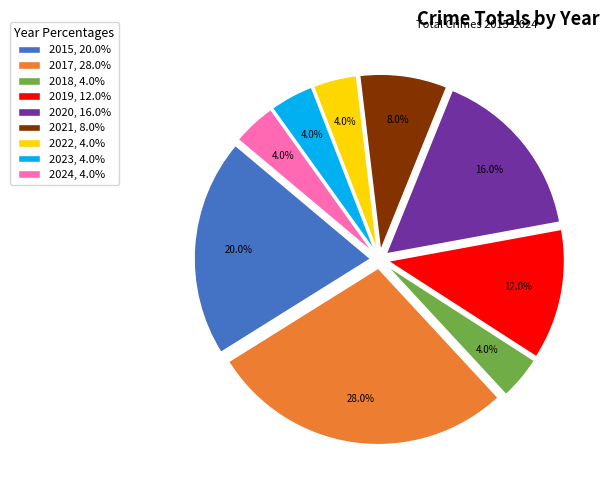

To the nearest percent, what percentage of the pie is 2015?

20%